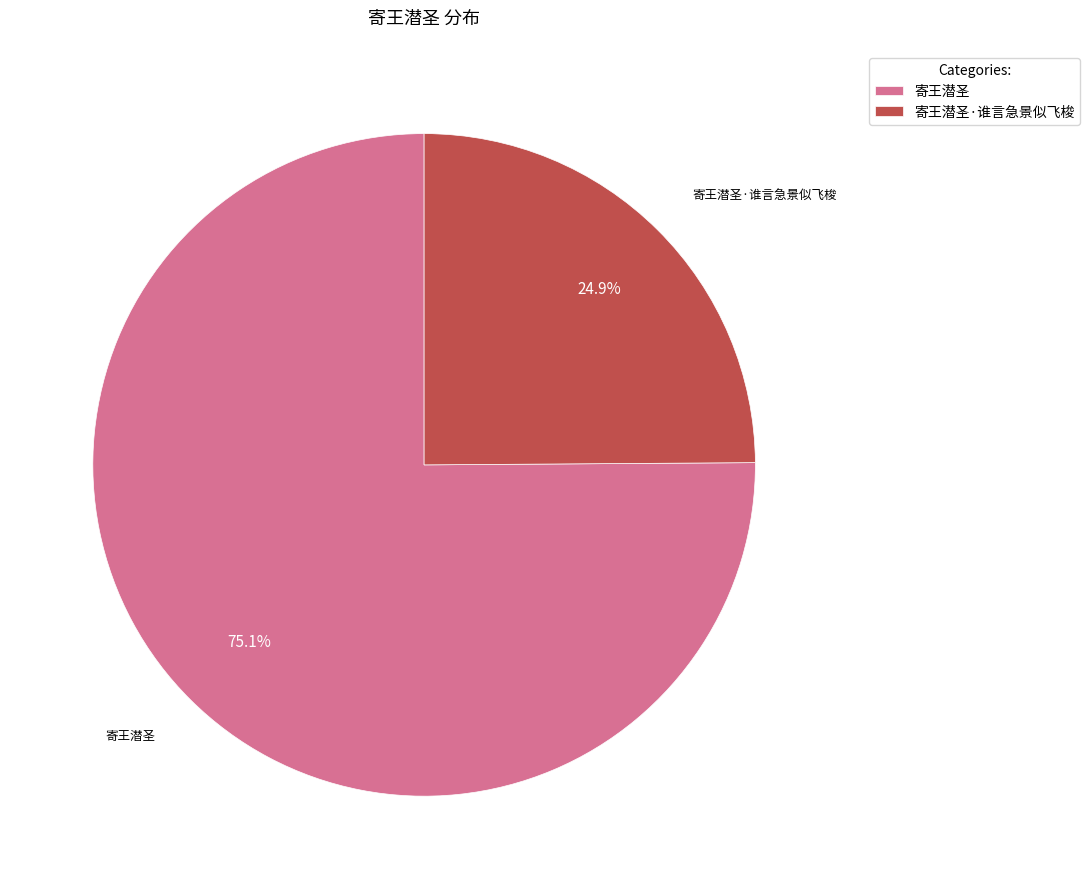

Which category has the biggest portion of the pie?

寄王潜圣